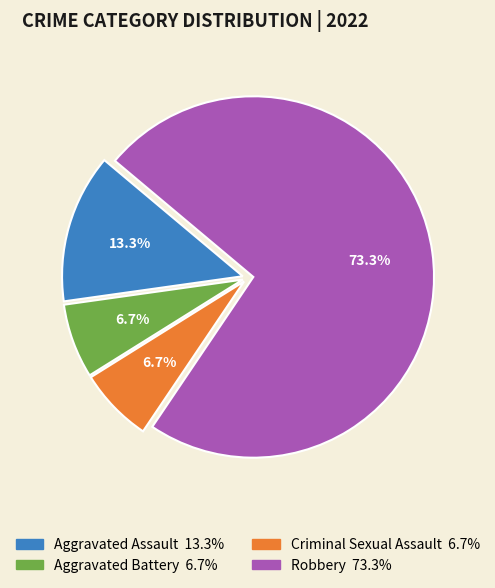

What is the ratio of the value at Aggravated Assault to the value at Criminal Sexual Assault?

2.0